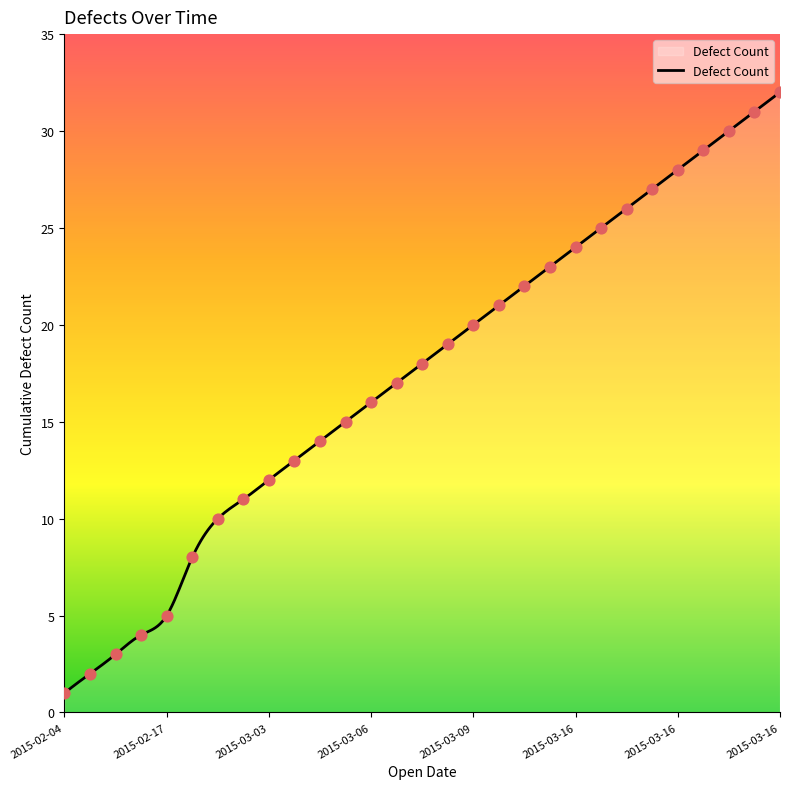

What is the ratio of the value at 2015-03-02 to the value at 2015-02-11?

2.5